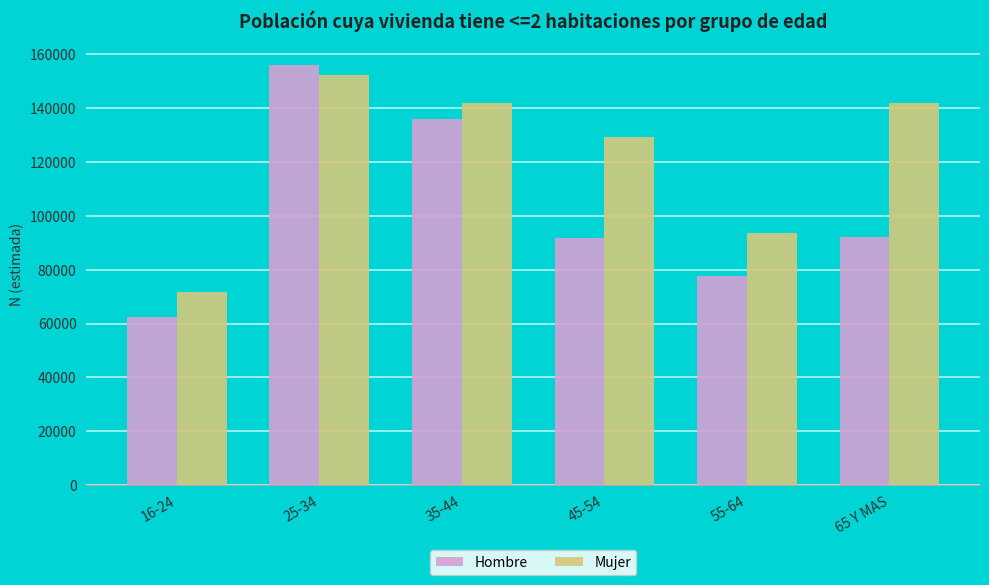

What are all the series names shown in the legend?

Hombre, Mujer